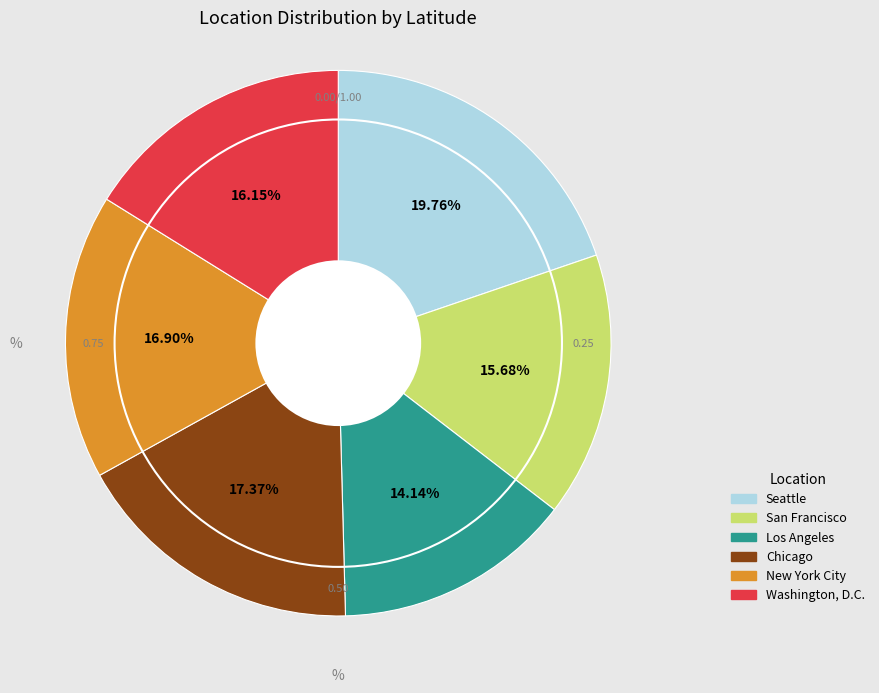

To the nearest percent, what is the difference between the Washington, D.C. and Chicago slice percentages?

1%